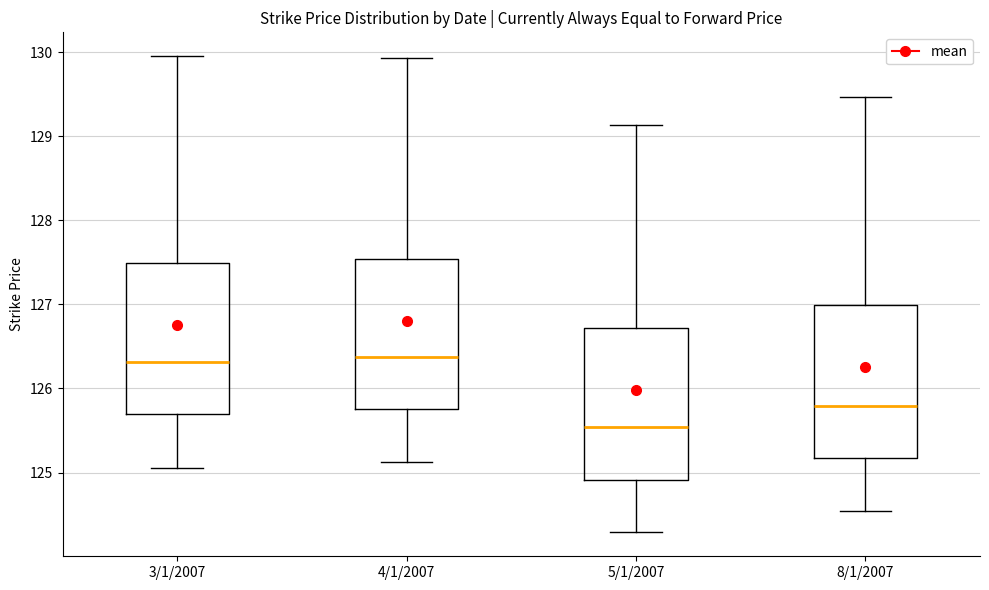

Reading left to right, read every box against the y-axis: the position of its median line, the range the box covers, and the ends of its whiskers. The values are not printed on the chart, so give them approximately, as read against the axis.

3/1/2007: median 126.3, box 125.7 to 127.5, whiskers 125.1 to 130.0
4/1/2007: median 126.4, box 125.8 to 127.5, whiskers 125.1 to 129.9
5/1/2007: median 125.5, box 124.9 to 126.7, whiskers 124.3 to 129.1
8/1/2007: median 125.8, box 125.2 to 127.0, whiskers 124.5 to 129.5